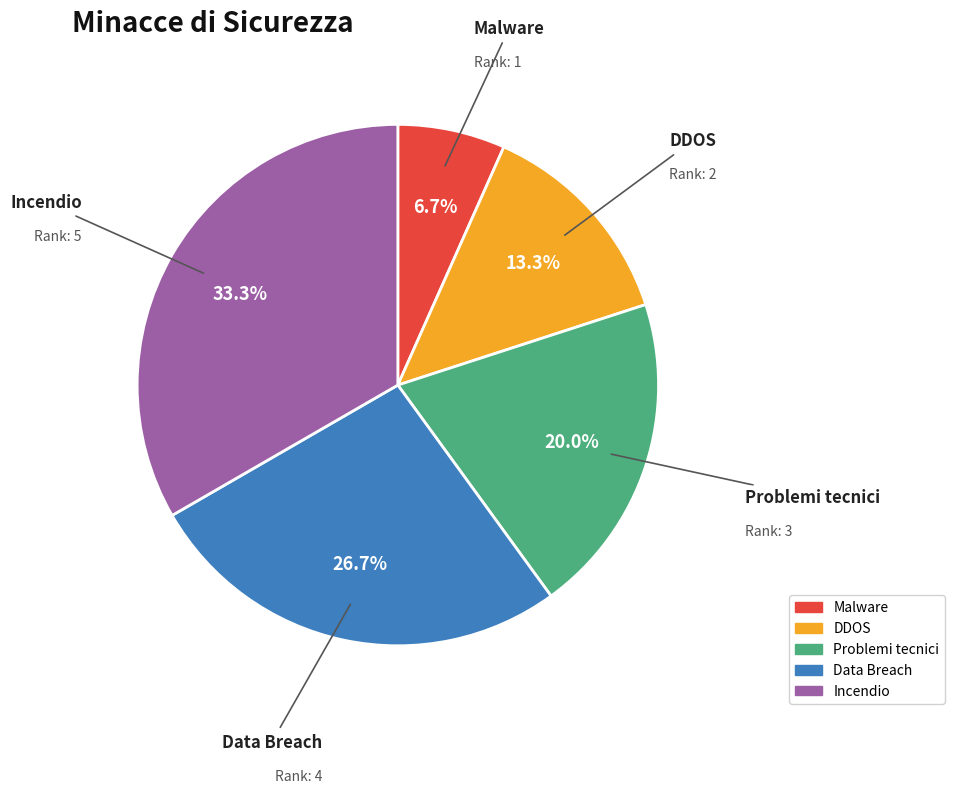

Which slice is the smallest?

Malware